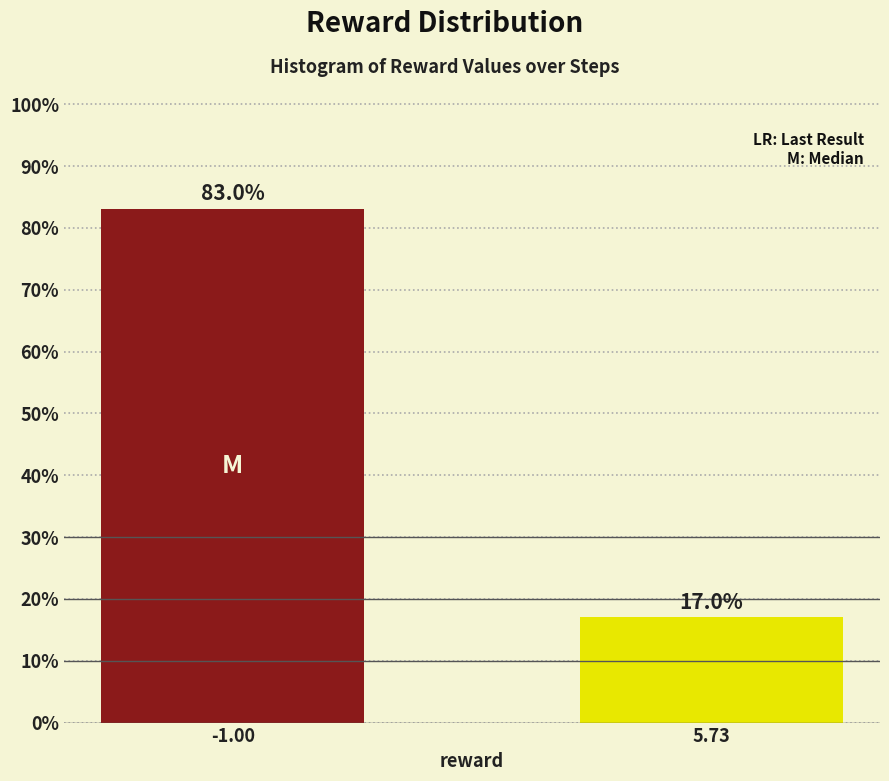

Reading left to right, extract all data points from this chart.

-1.00=83	5.73=17